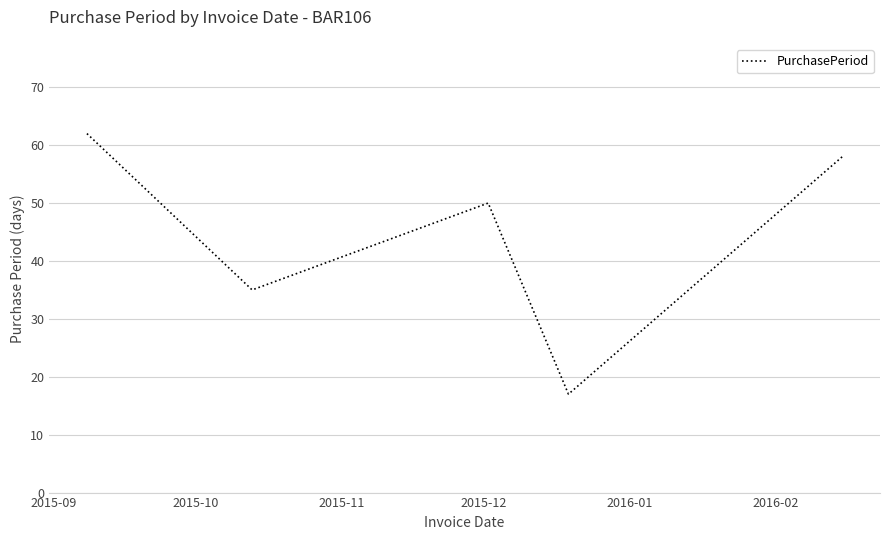

What is the difference between the second highest and minimum values?

41